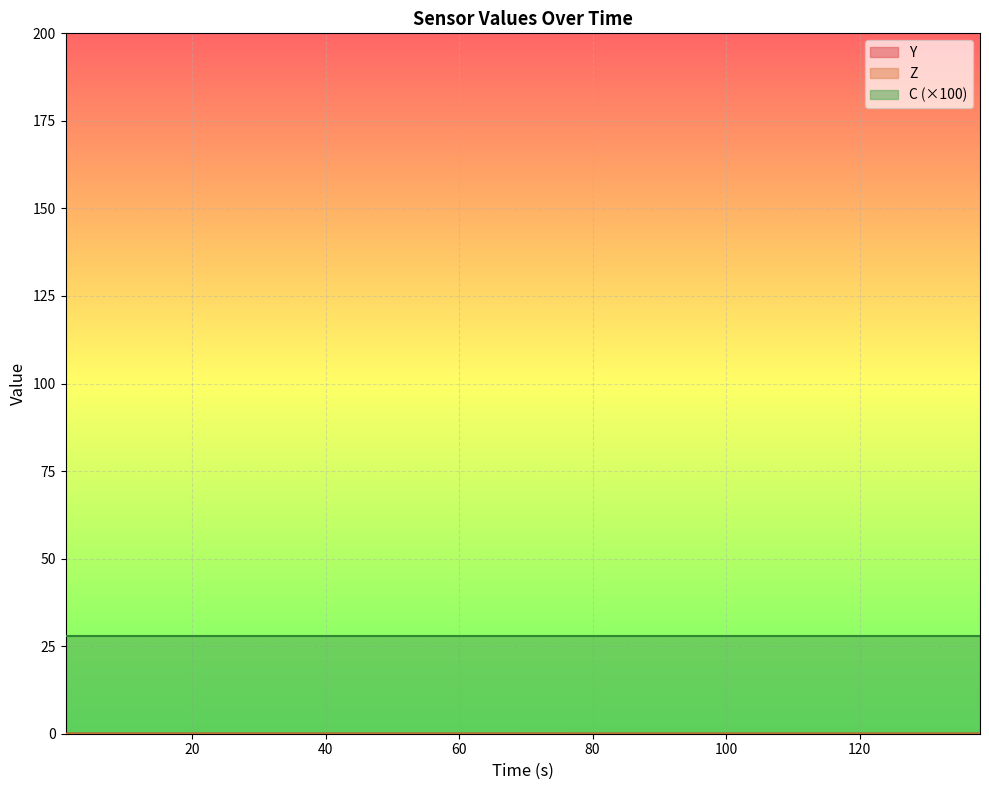

True or false: Z has more than 0 interior local peaks.

False